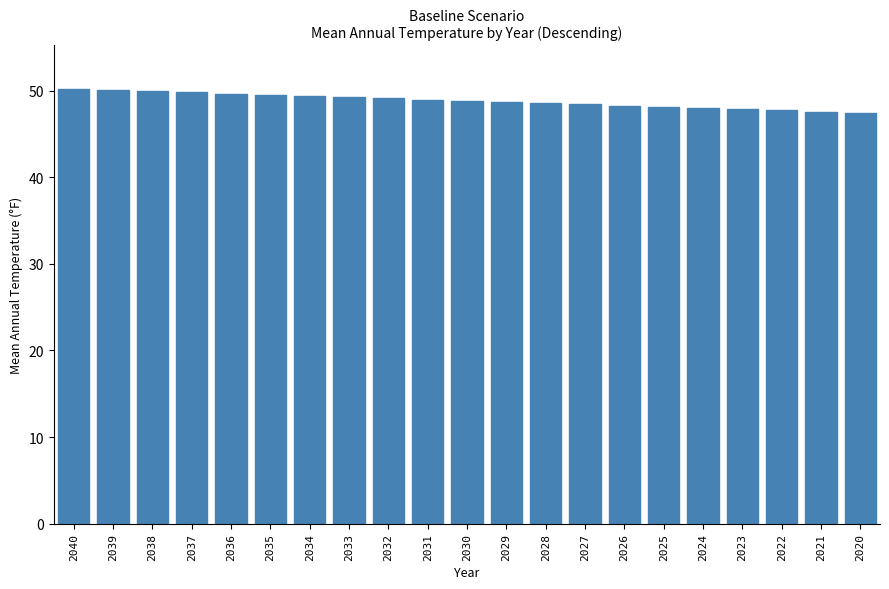

What is the smallest value displayed?

47.4